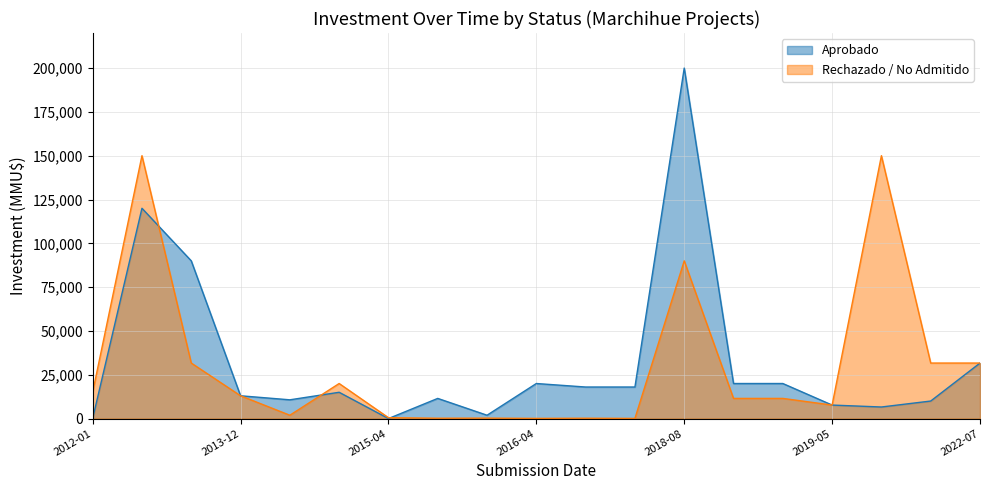

How many lines are shown in the chart?

2